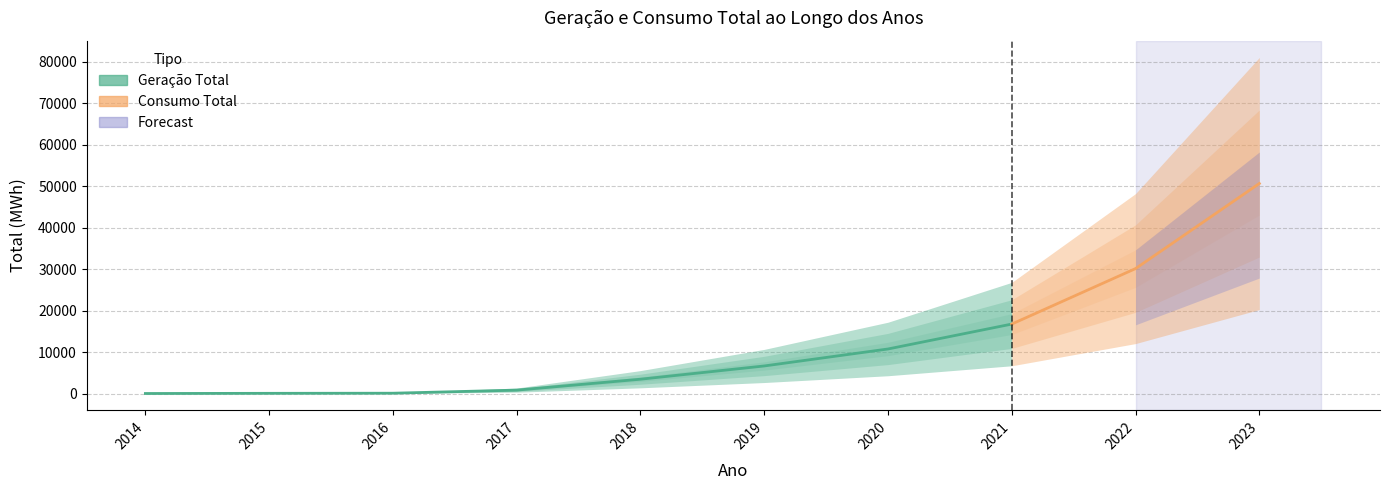

What is the sum of the Geração Total values at 2022 and 2017?

30958.3